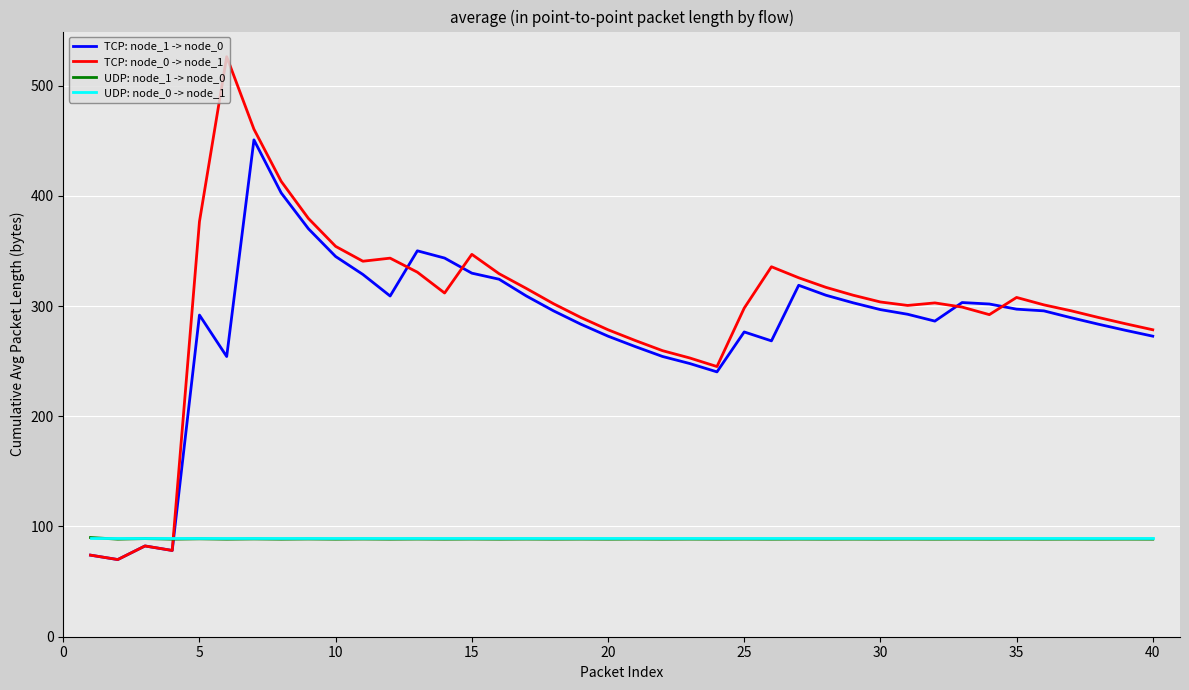

Which series has the largest range (max minus min)?

TCP: node_0 -> node_1